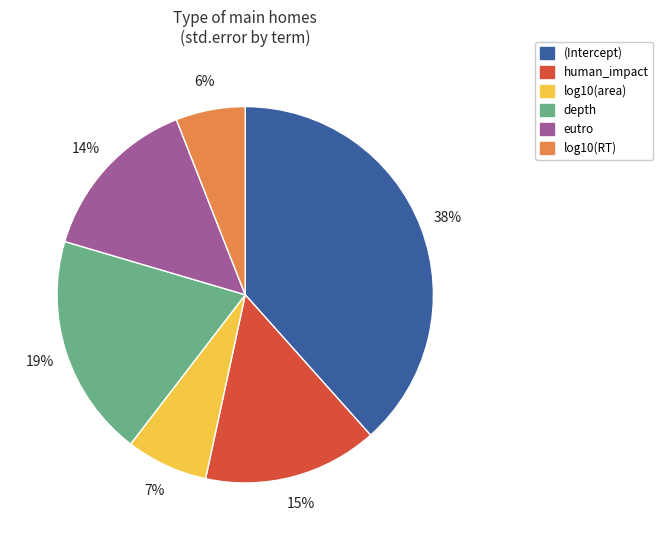

Is log10(area) the majority of the pie?

No